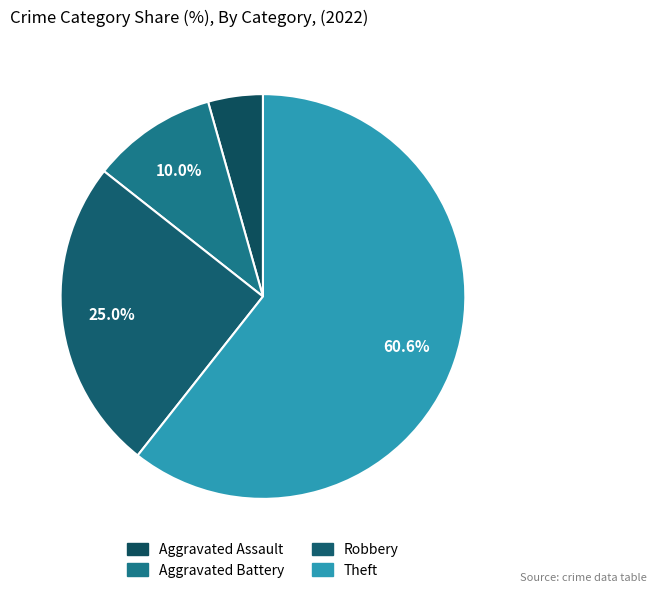

What portion of the pie excludes Theft?

39.4%